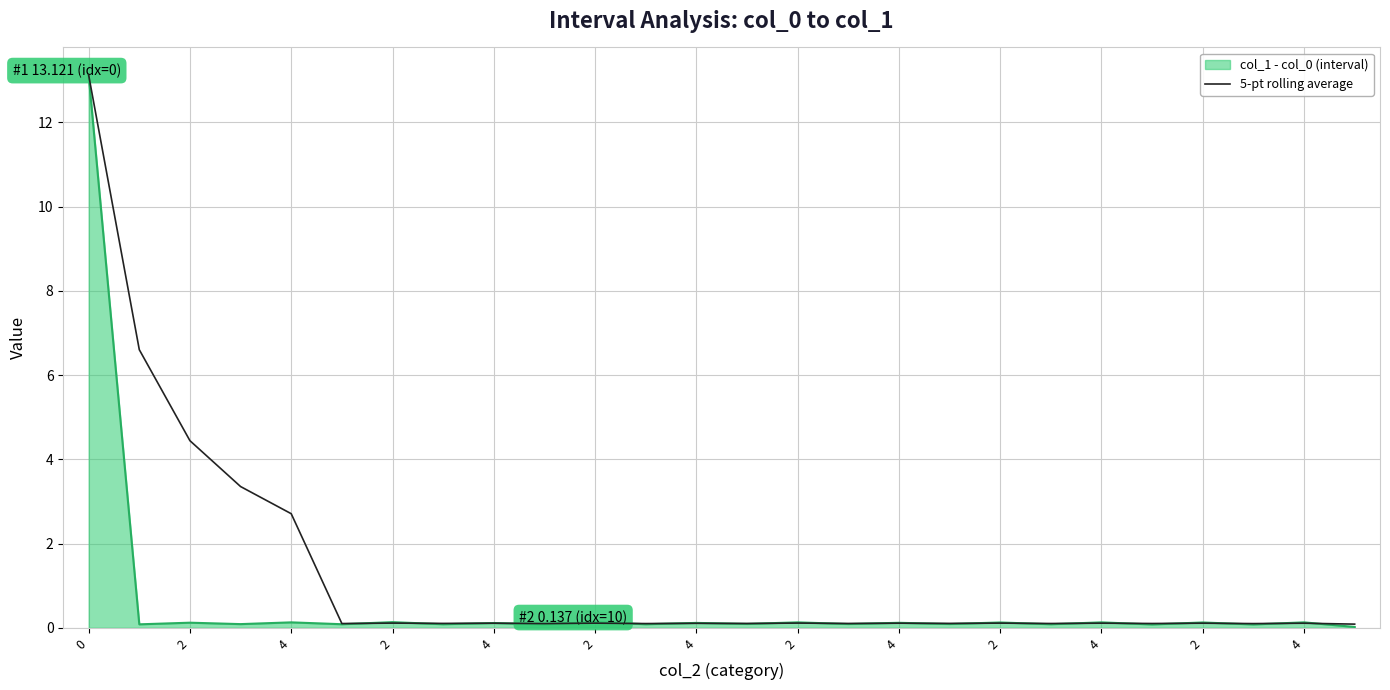

Which series has the largest total across all categories?

5-pt rolling average